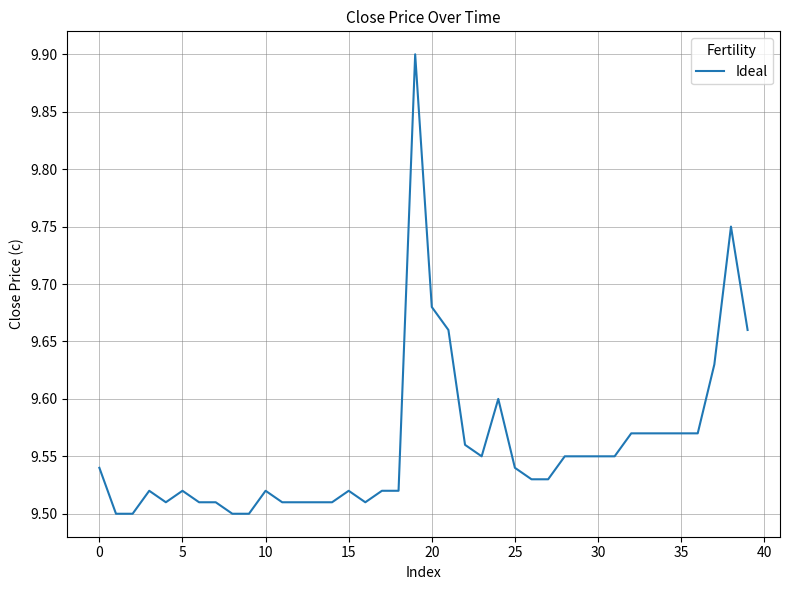

What is the greatest value displayed?

9.9